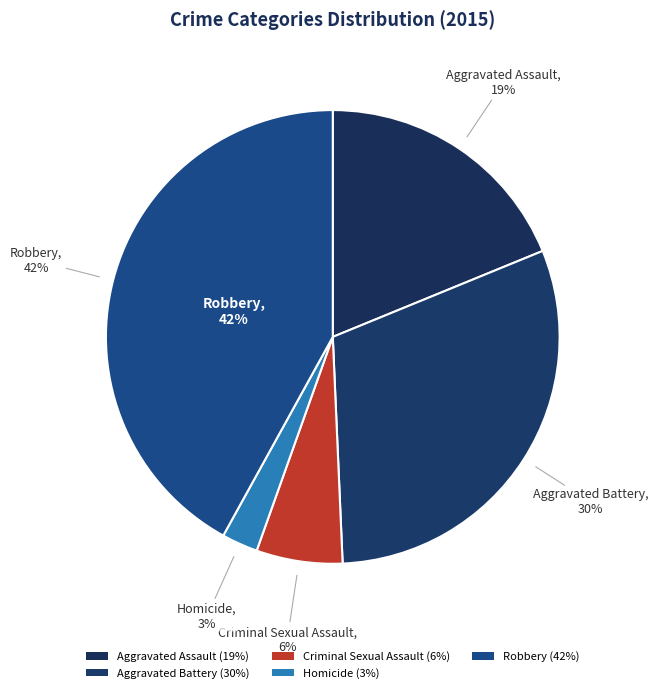

Is the sum of Aggravated Assault and Robbery greater than half?

Yes